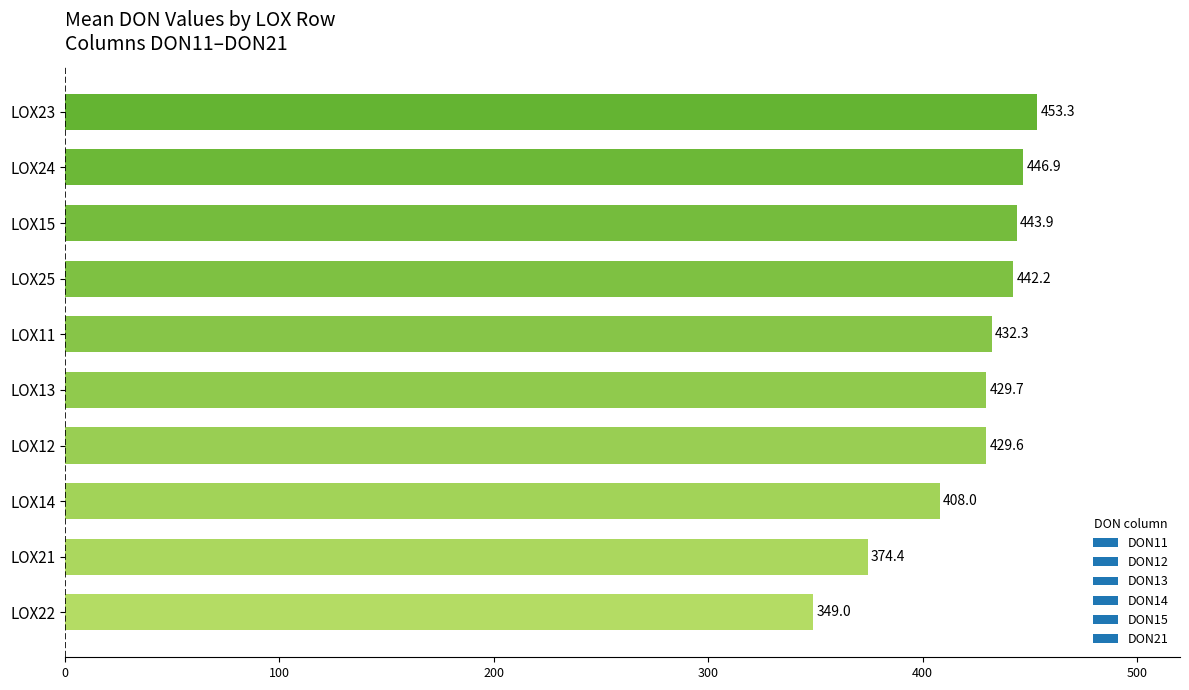

List the labels in order of value, largest first.

LOX23, LOX24, LOX15, LOX25, LOX11, LOX13, LOX12, LOX14, LOX21, LOX22